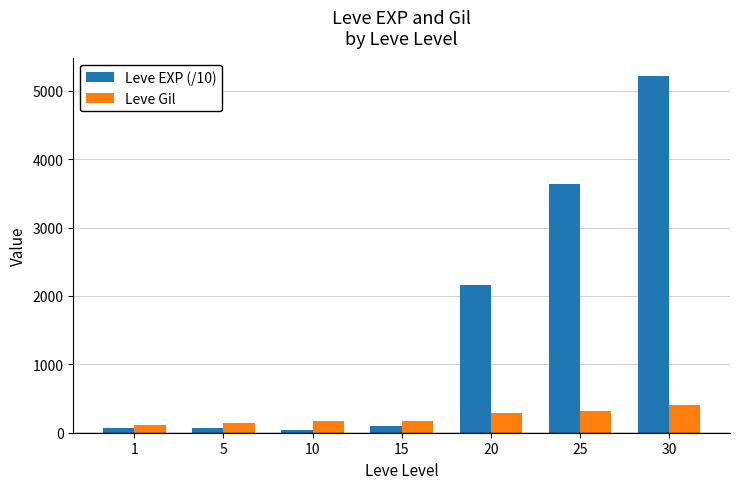

What are all the series names shown in the legend?

Leve EXP (/10), Leve Gil